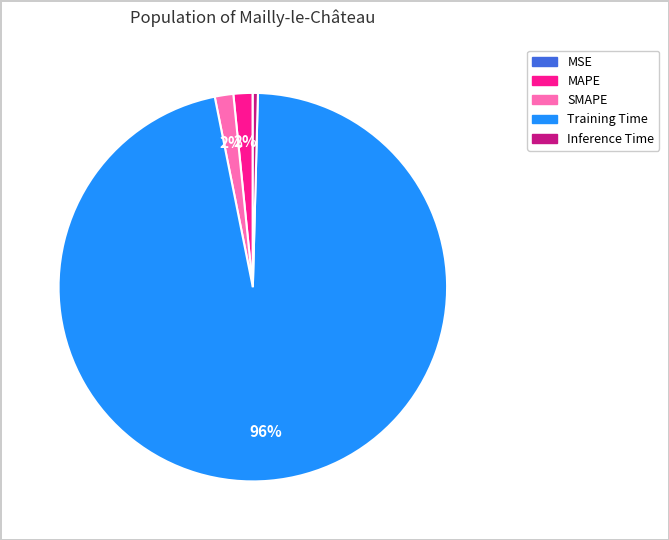

Is there a majority slice in this chart?

Yes